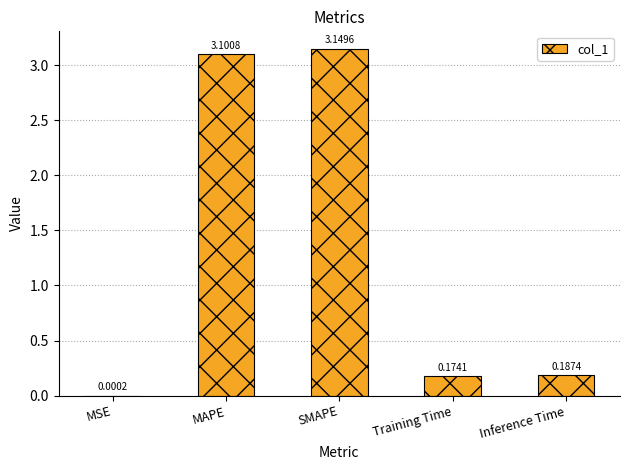

What is the sum of all values?

6.6